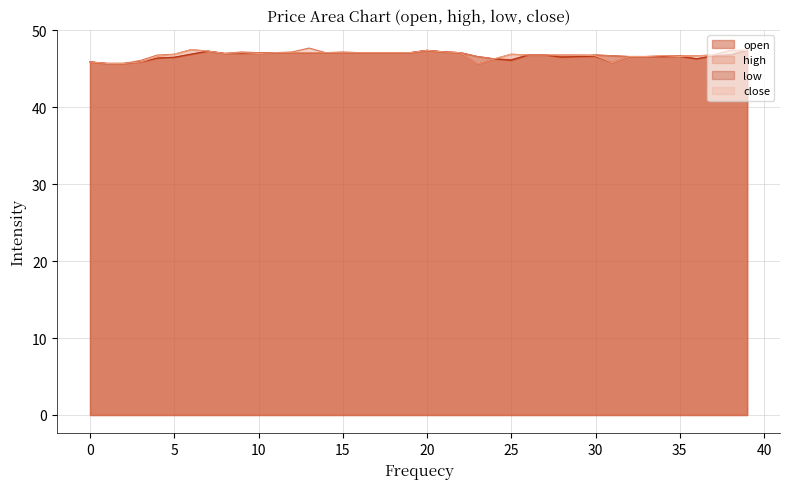

Which series has the largest total across all categories?

high